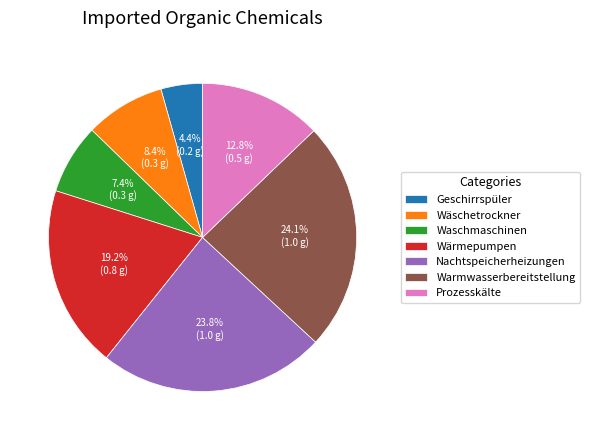

How many slices are in this pie chart?

7